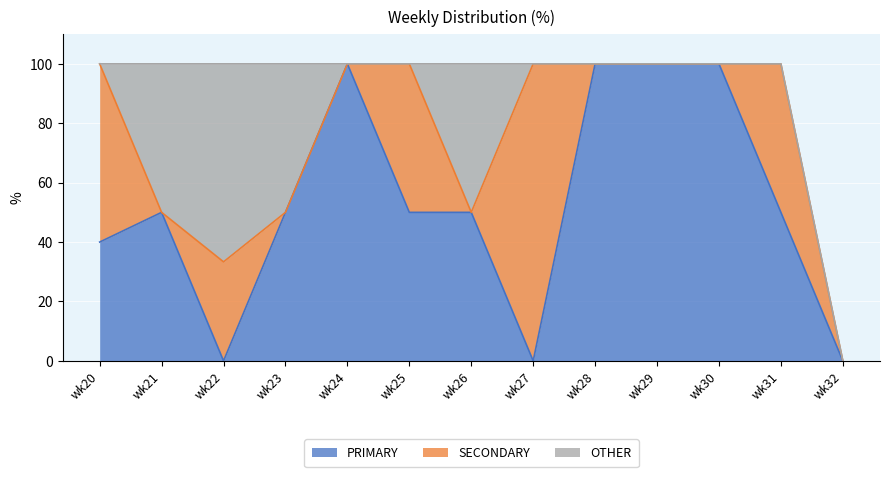

True or false: SECONDARY and OTHER intersect in this chart.

True